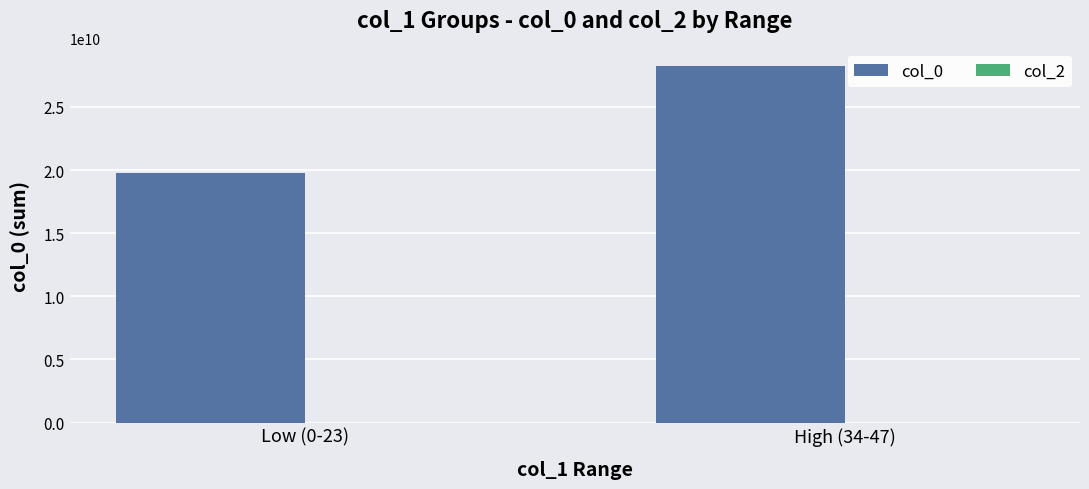

Reading right to left, list all the values displayed in this chart.

High (34-47)=28261870376	Low (0-23)=19797903304